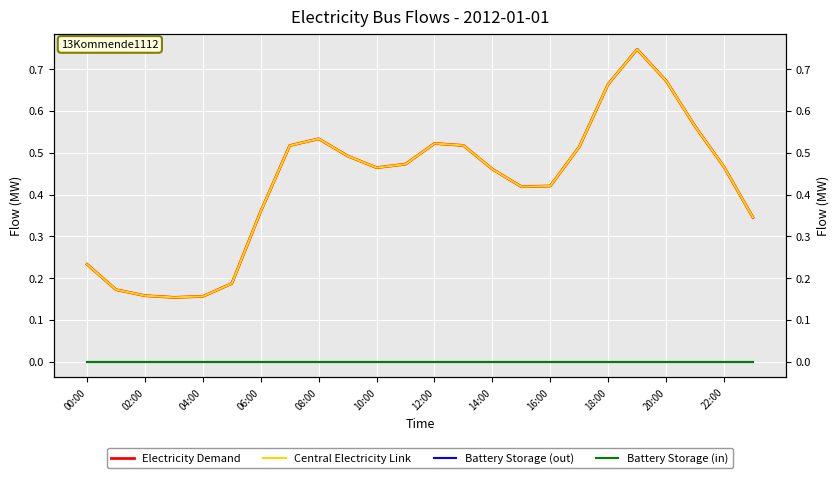

How many lines are shown in the chart?

4